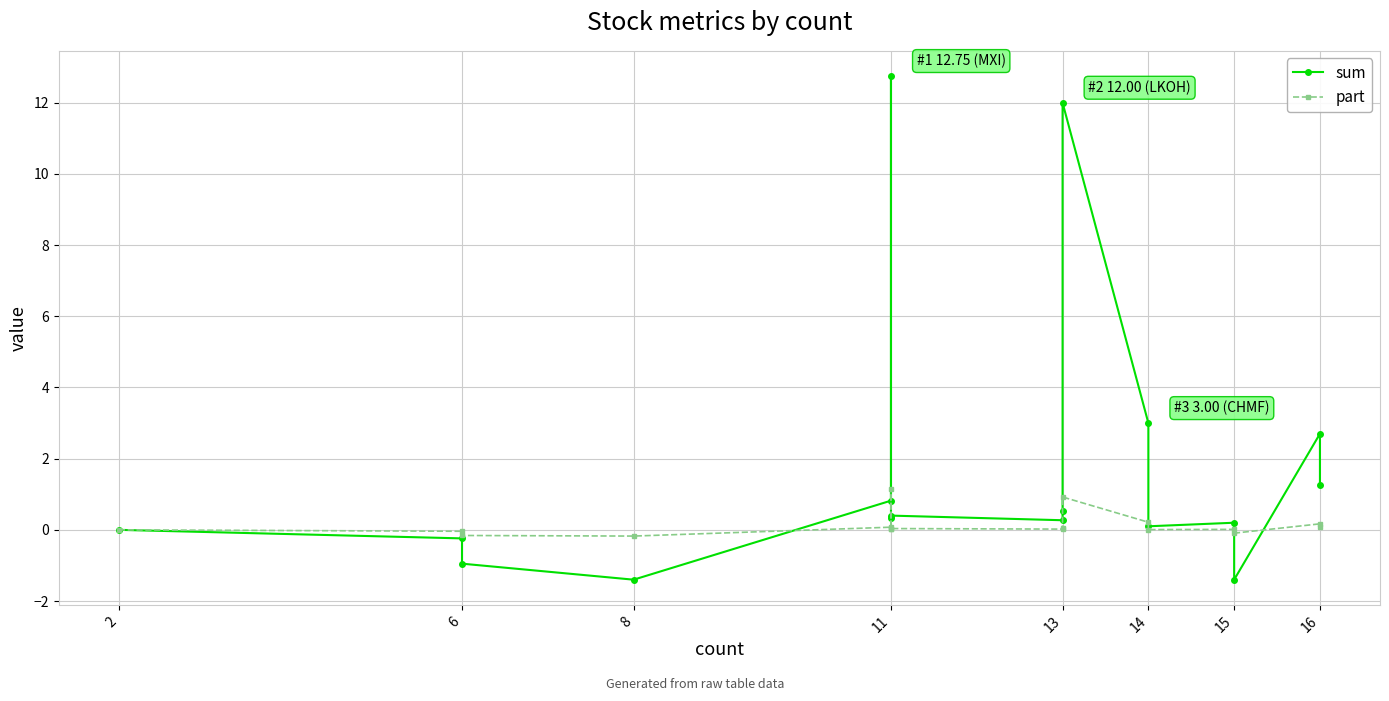

The sum series shows -2.1 at 15. True or false?

False